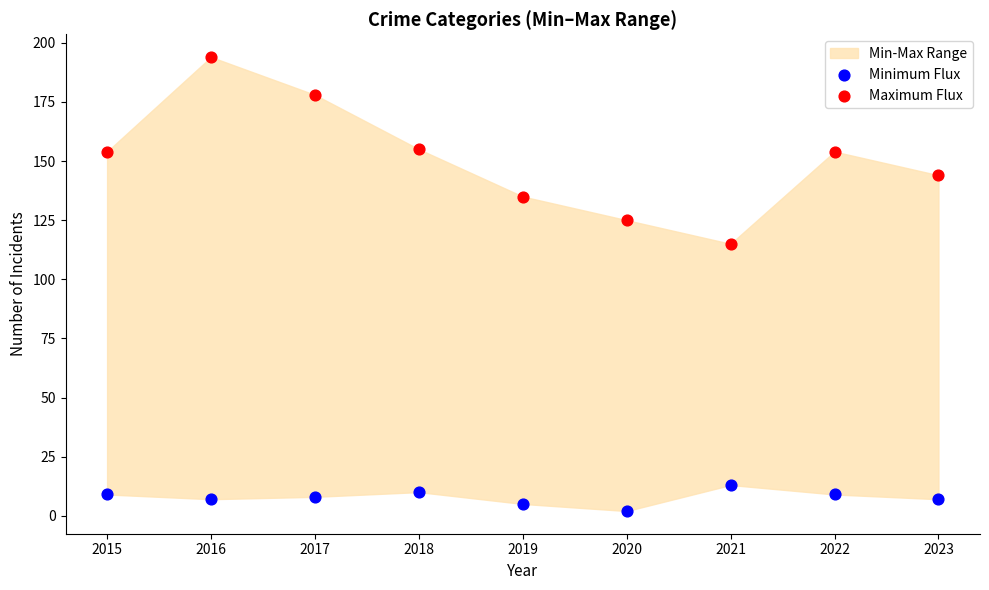

Across all data points, what is the range of Y values (max minus min)?

192